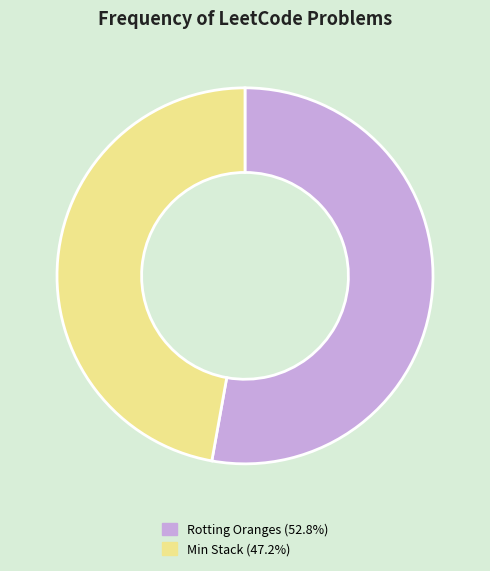

What is the ratio of the value at Rotting Oranges to the value at Min Stack?

1.1